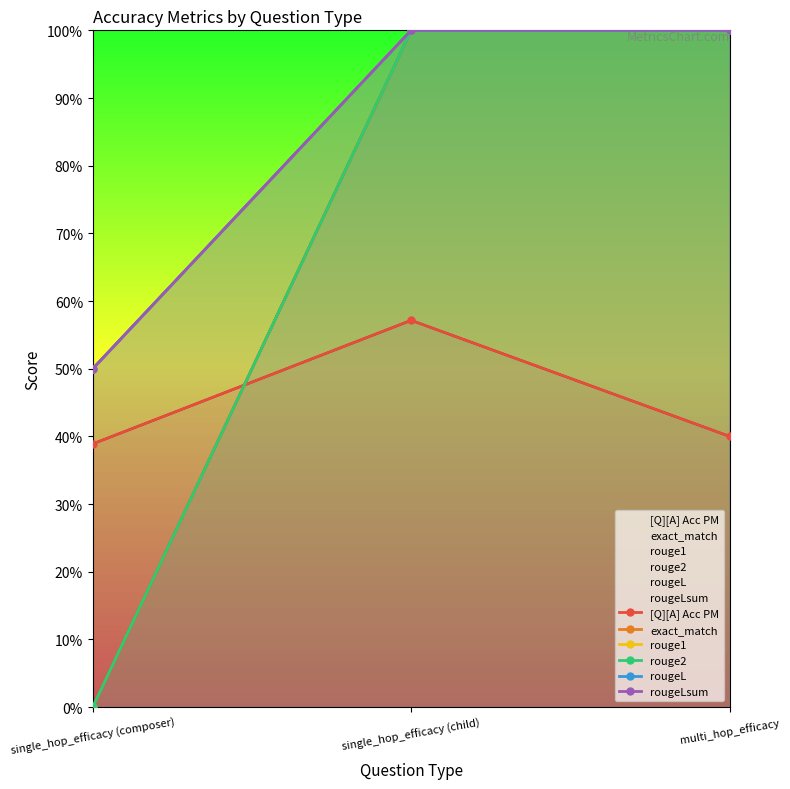

The value of rougeLsum at single_hop_efficacy (child) is 1.3. True or false?

False